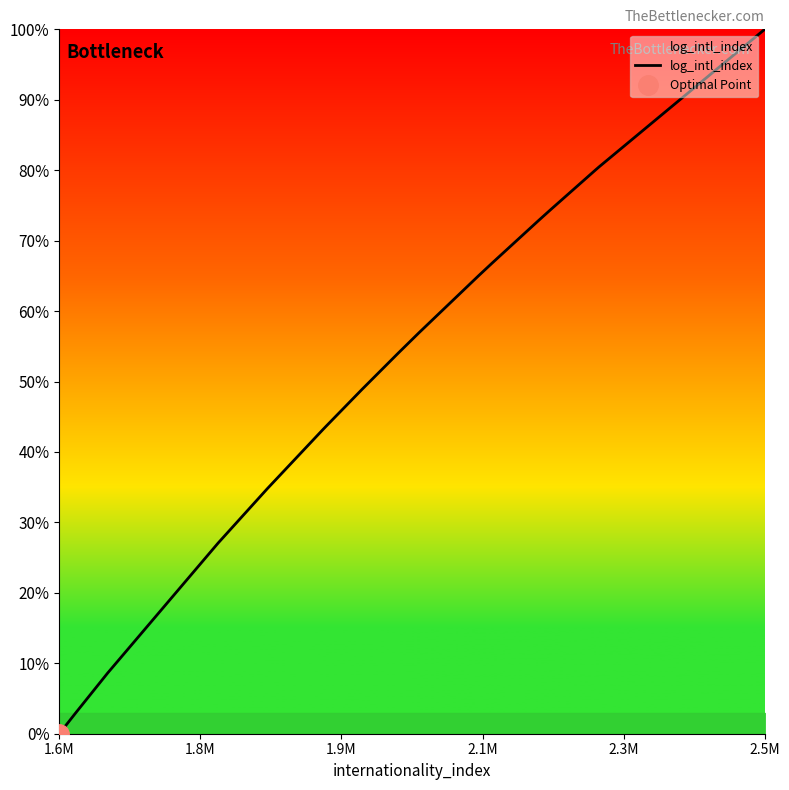

What is the value of the 17th point from the left?

74.5